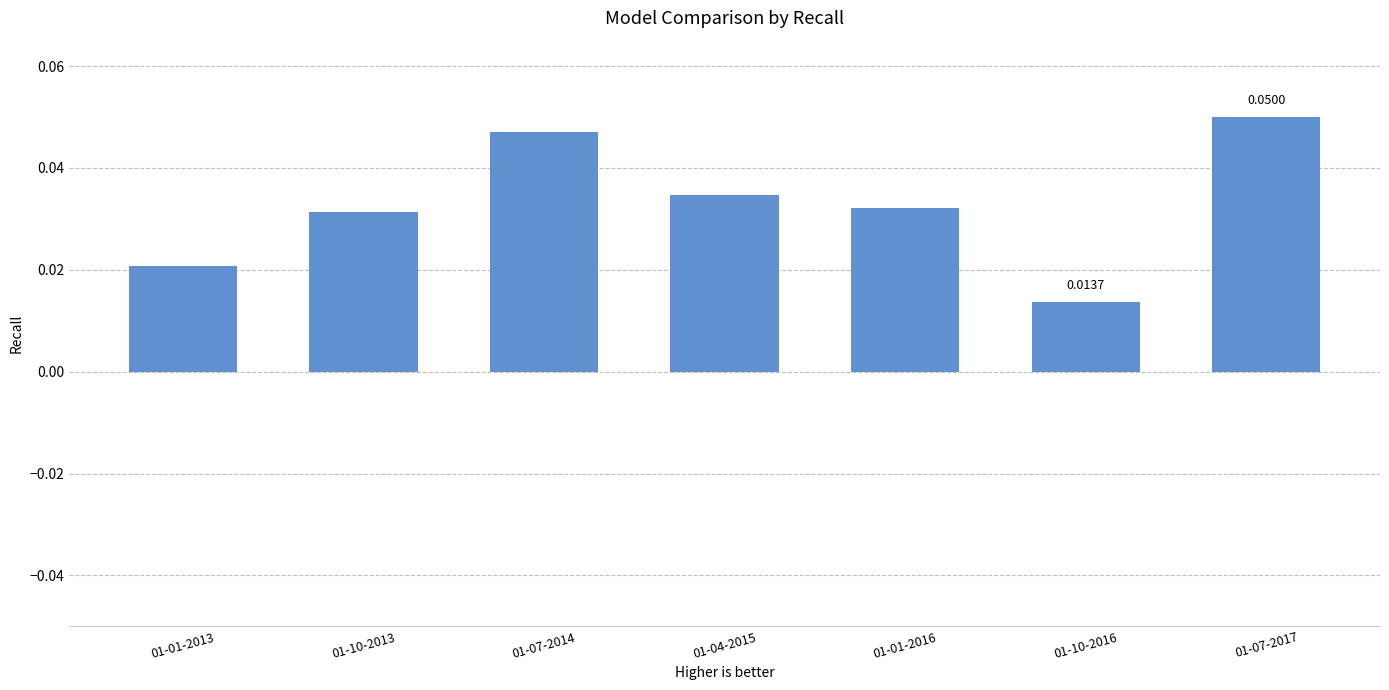

Which has a higher value, 01-01-2016 or 01-07-2017?

01-07-2017